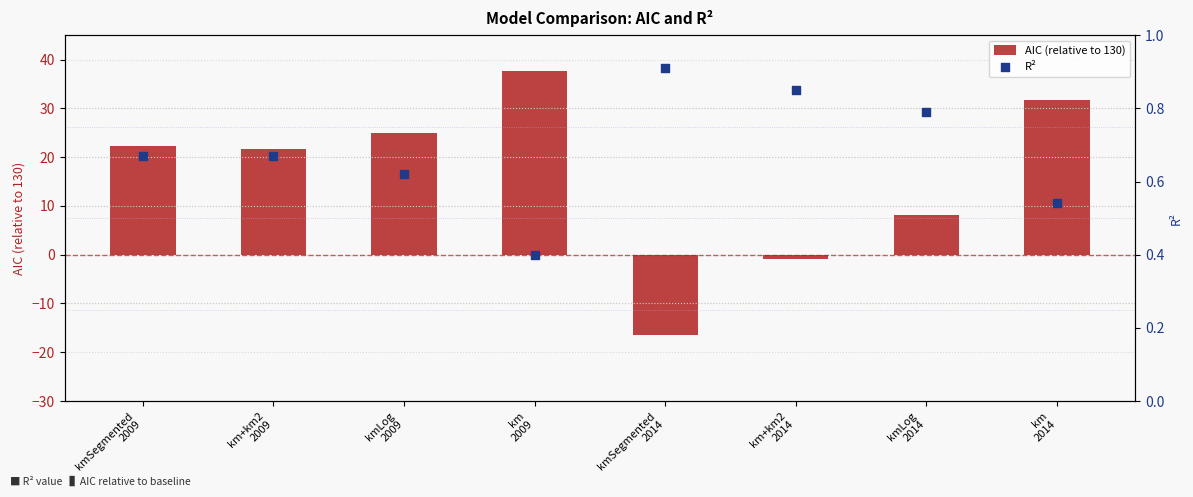

At how many categories does at least one series exceed -12?

8